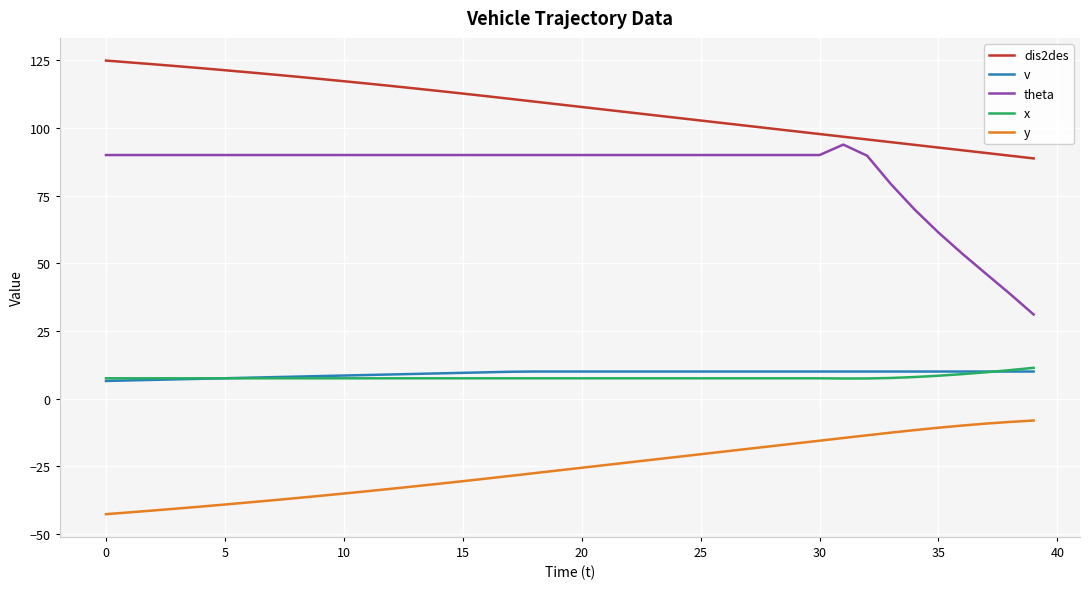

Which series has the largest range (max minus min)?

theta